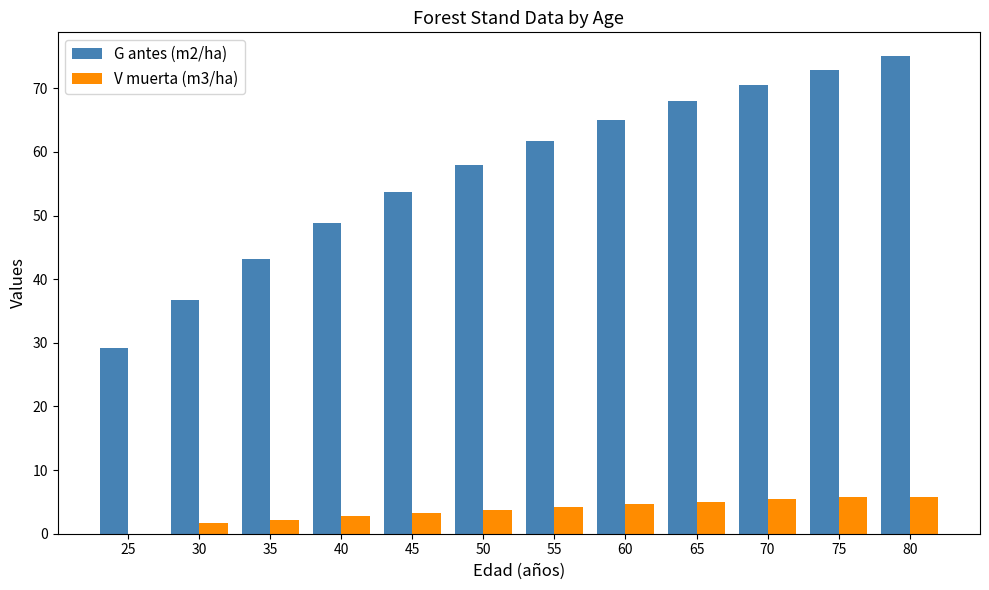

What is the sum of all G antes (m2/ha) values?

683.0